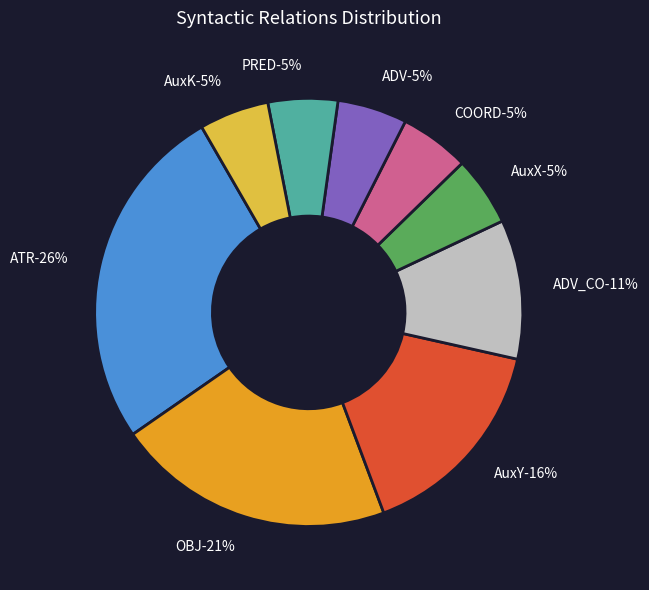

How many slices are in this pie chart?

9